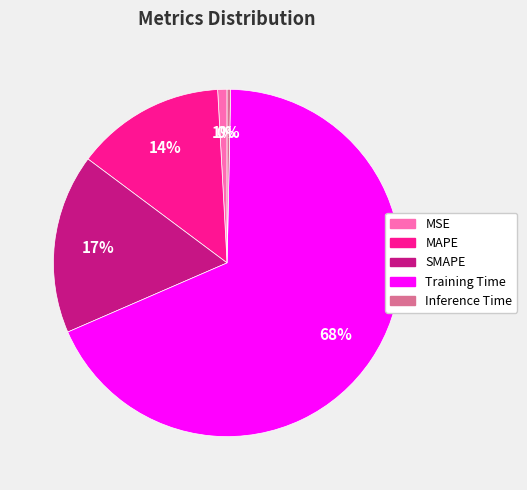

Which slice represents more than half of the pie?

Training Time